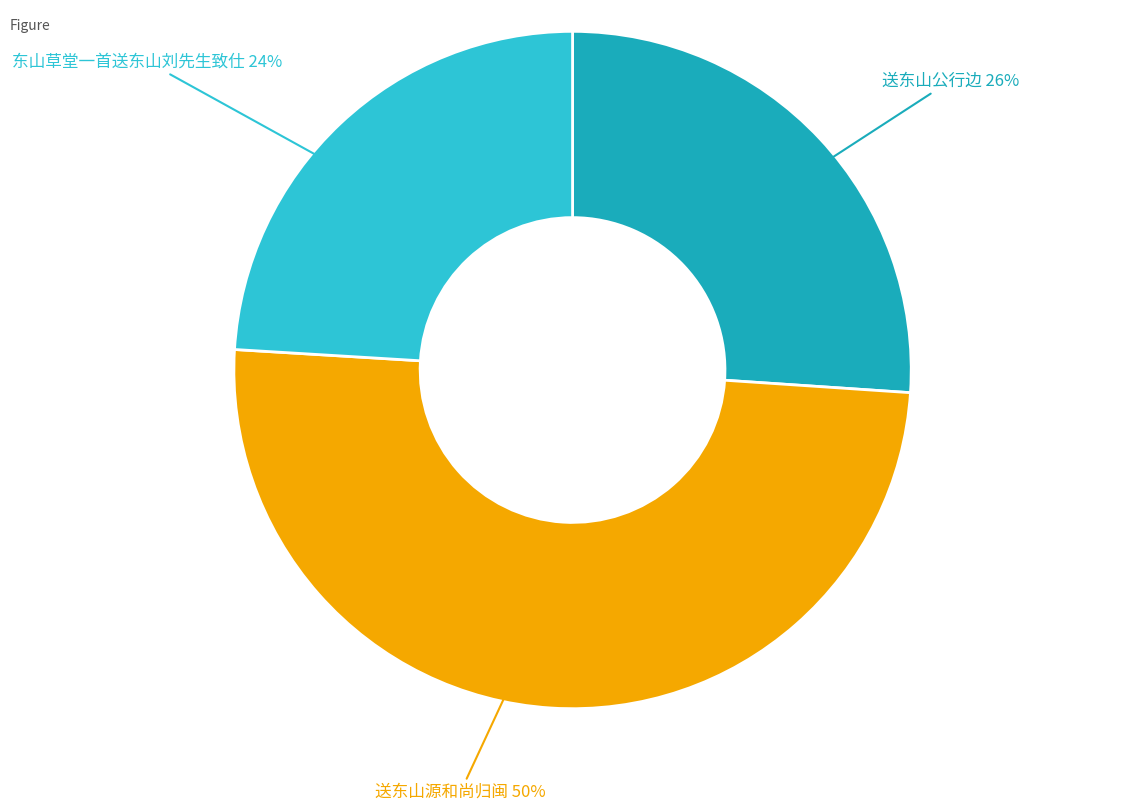

To the nearest percent, what is the average slice percentage?

33%